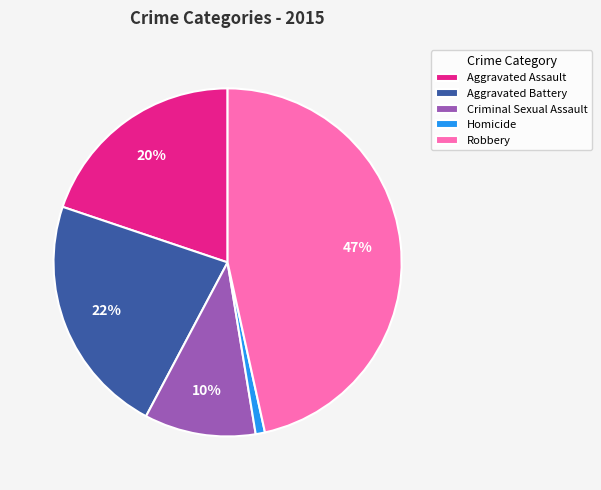

To the nearest percent, what portion does Robbery represent?

47%